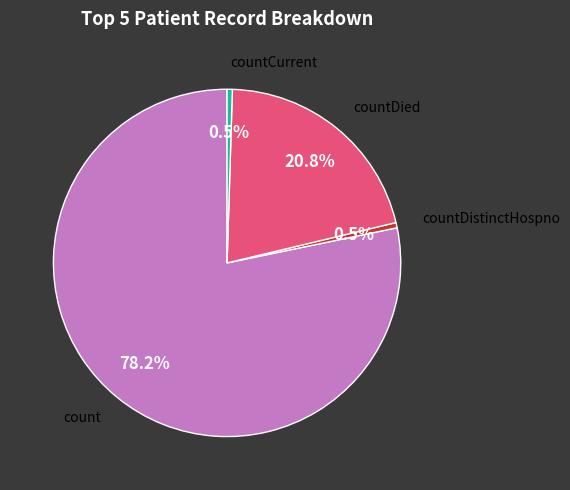

Count the number of slices in the pie.

4